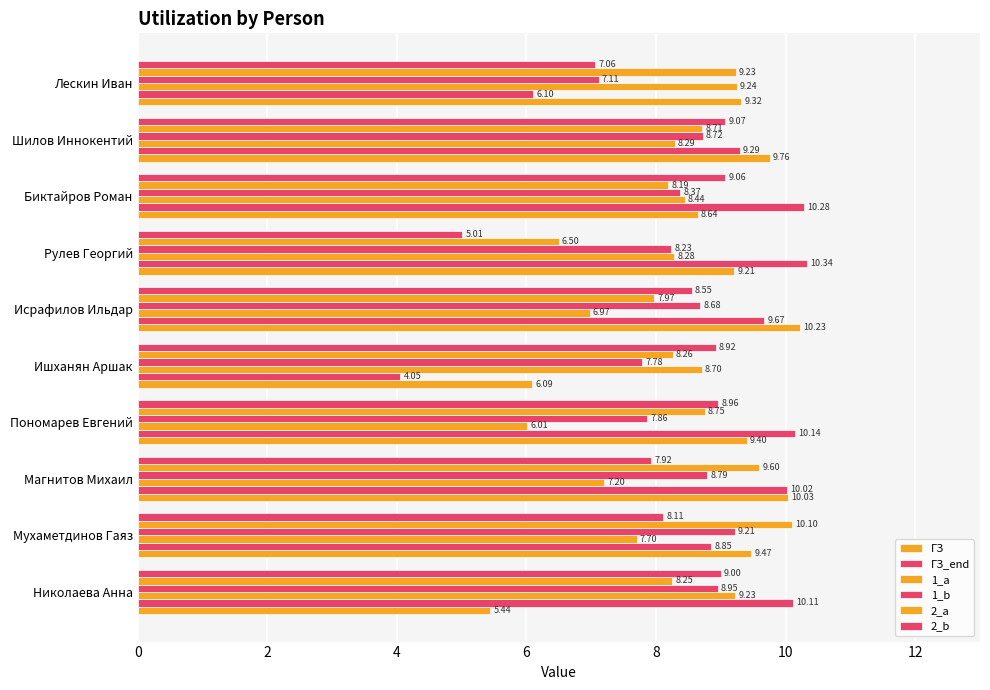

How many data points in 1_a are above 8?

6